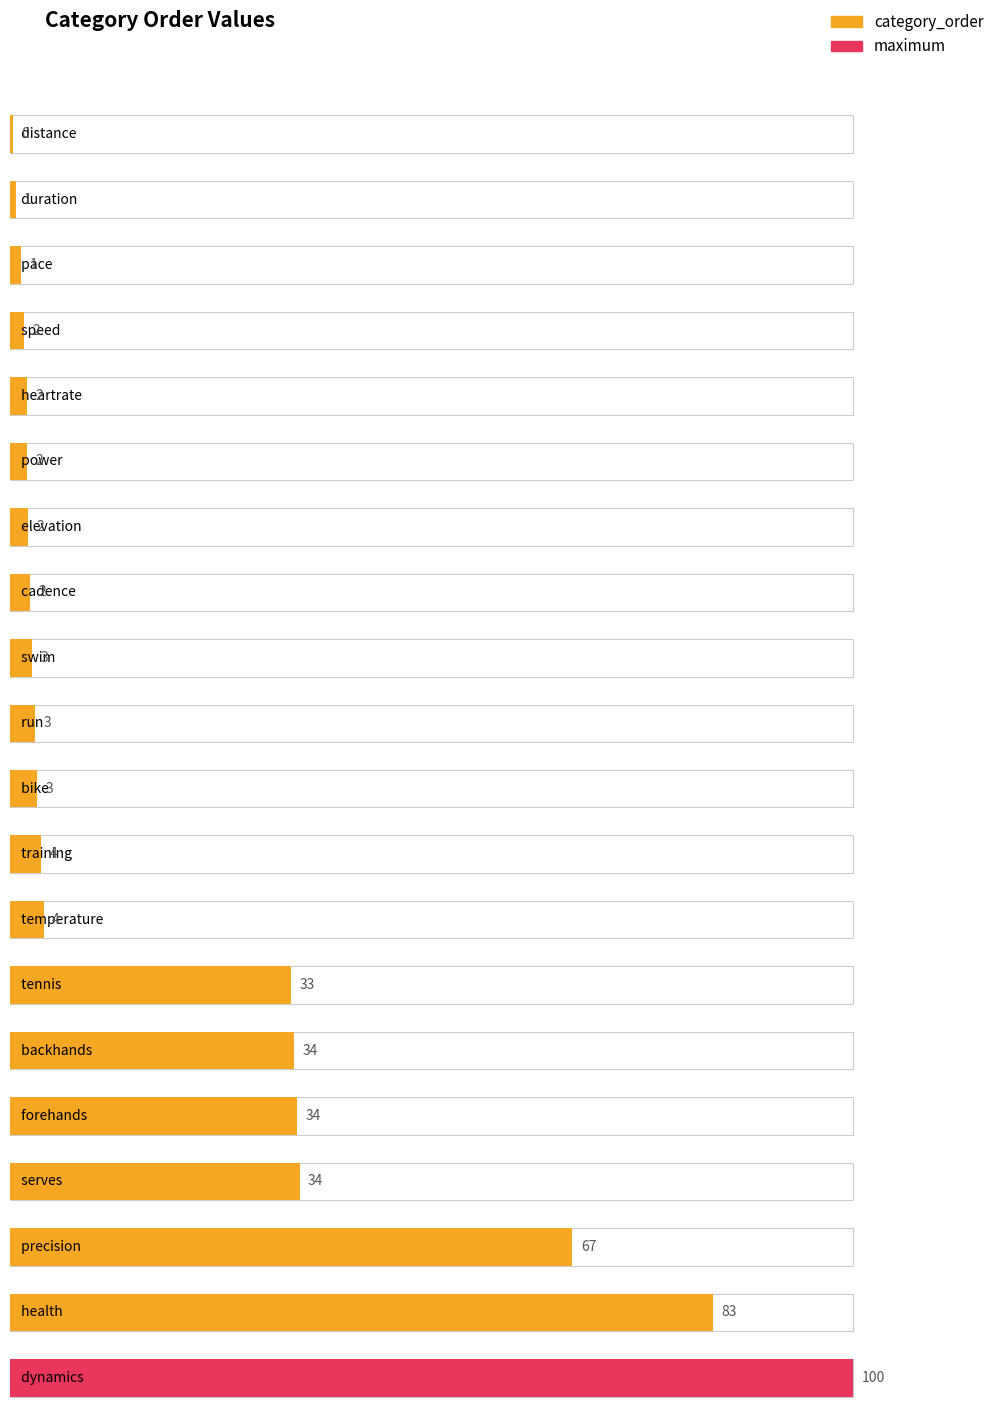

List the labels in order of value, largest first.

dynamics, health, precision, serves, forehands, backhands, tennis, temperature, training, bike, run, swim, cadence, elevation, power, heartrate, speed, pace, duration, distance